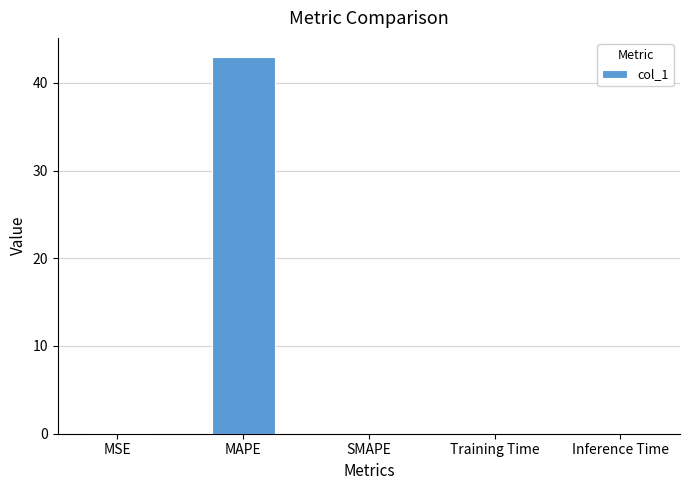

What is the greatest value displayed?

43.0